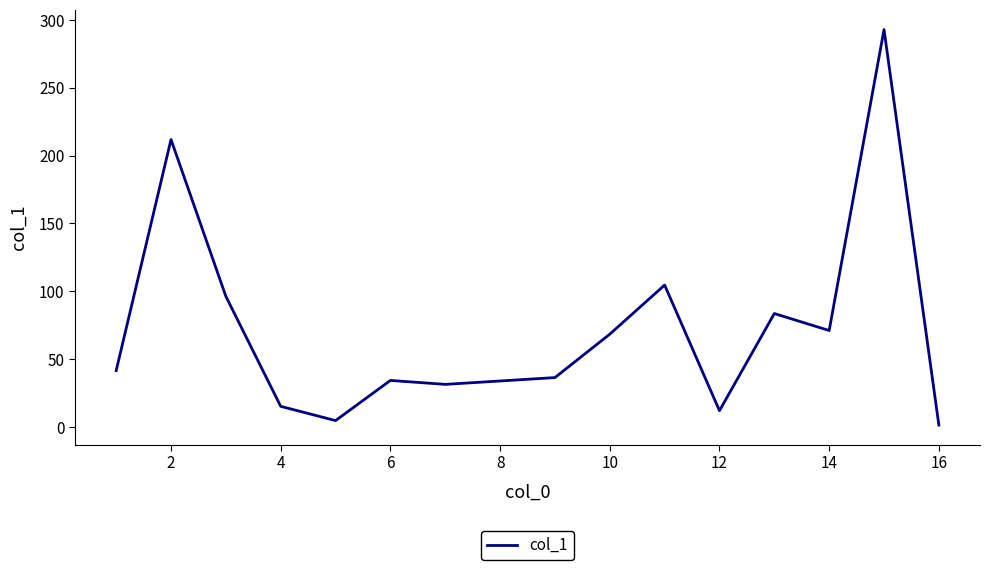

What is the greatest value displayed?

292.9